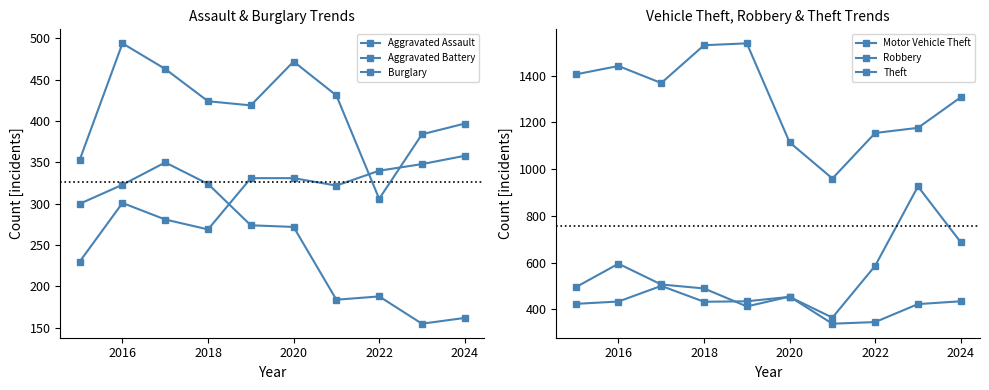

True or false: Burglary has more than 1 interior local peaks.

True